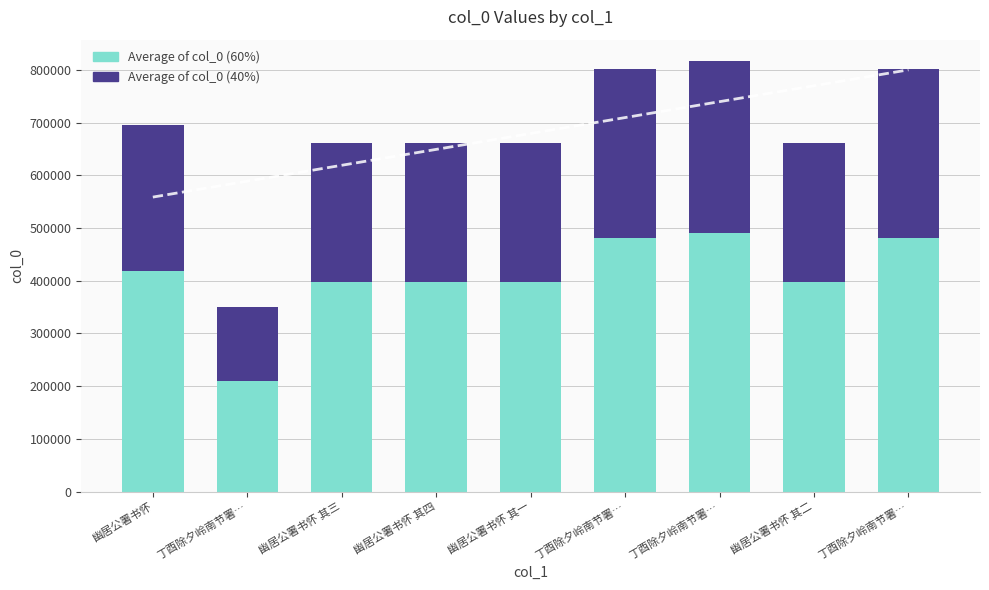

What is the total value across all series at 幽居公署书怀?

696432.0